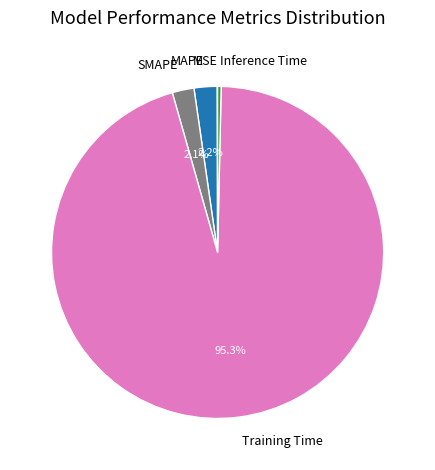

Is Training Time the majority of the pie?

Yes